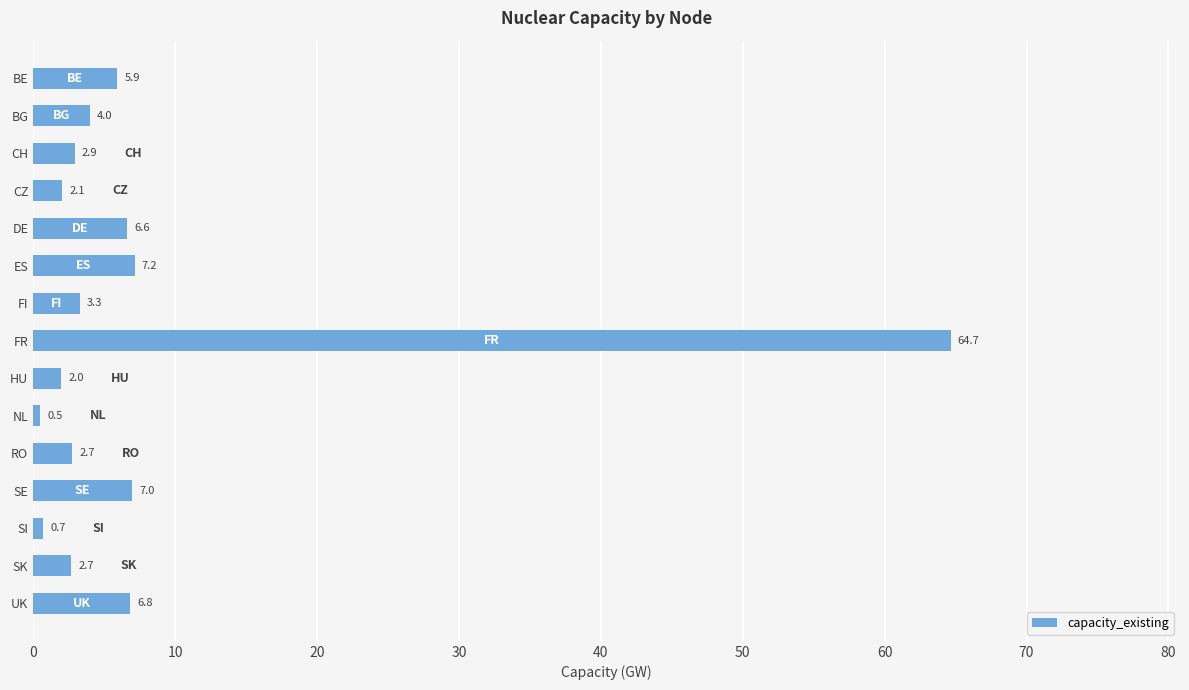

At which label is the value closest to 32?

ES